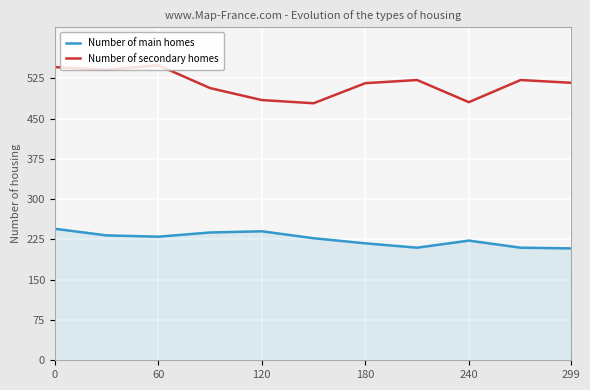

Count the number of data series in this chart.

2